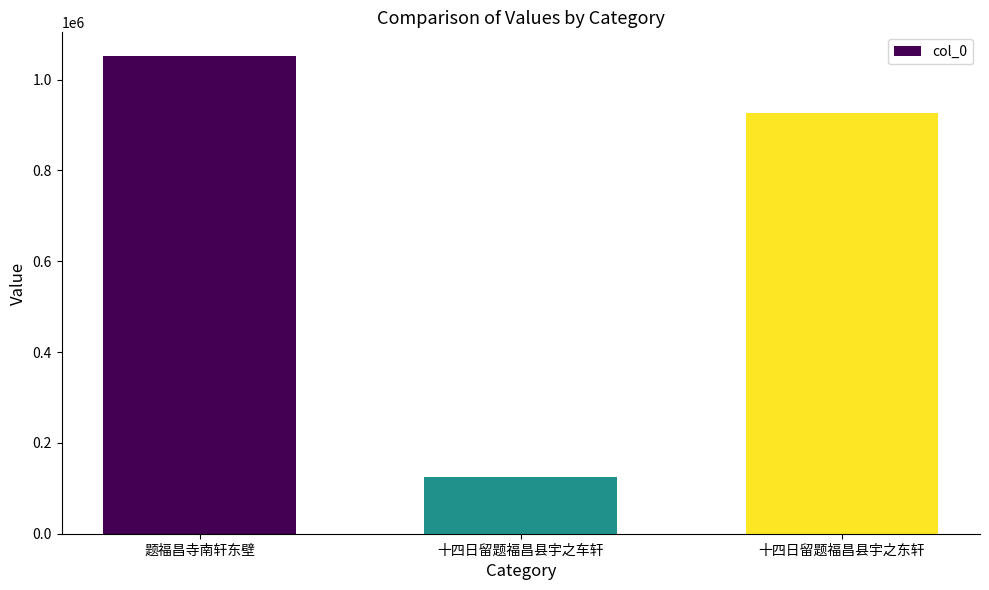

Is it true that the value at 十四日留题福昌县宇之东轩 is 927313?

True